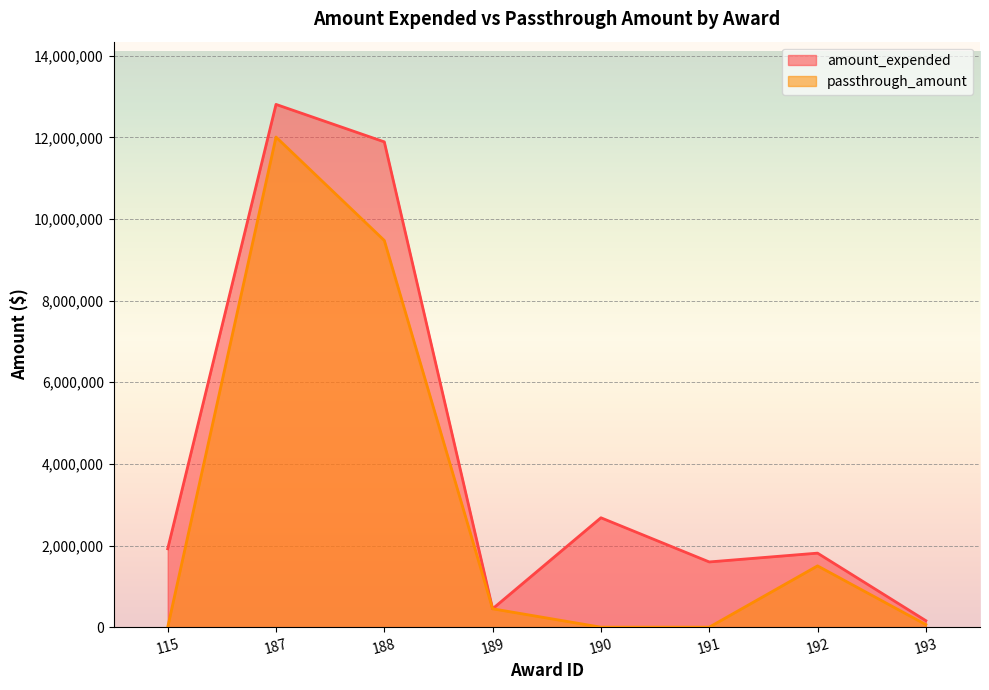

What is the difference between the amount_expended values at 192 and 187?

10994581